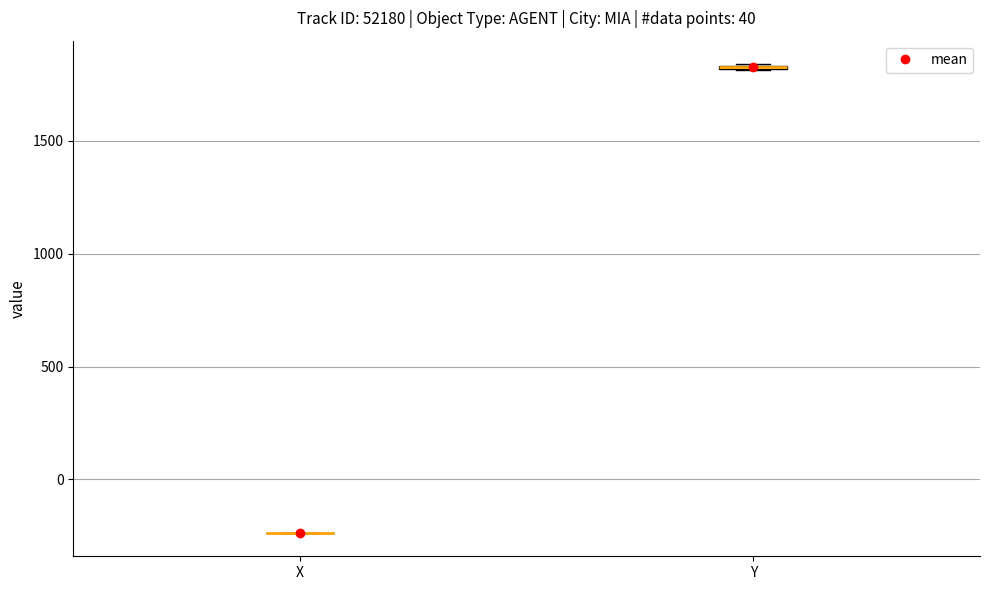

Where is the upper edge of the box for Y on the y-axis? The values are not printed on the chart, so give them approximately, as read against the axis.

1850